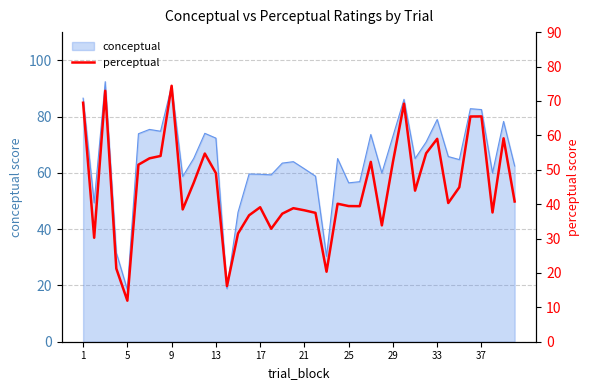

Reading left to right, what are all the values shown in this chart?

69.5	30.2	72.9	21.3	11.9	51.5	53.3	54.0	74.4	38.5	46.2	54.7	49.0	16.2	31.5	36.8	39.1	32.8	37.2	38.8	38.2	37.5	20.4	40.1	39.4	39.4	52.3	33.8	52.2	69.2	43.9	54.8	59.0	40.3	44.9	65.5	65.5	37.6	59.1	40.8